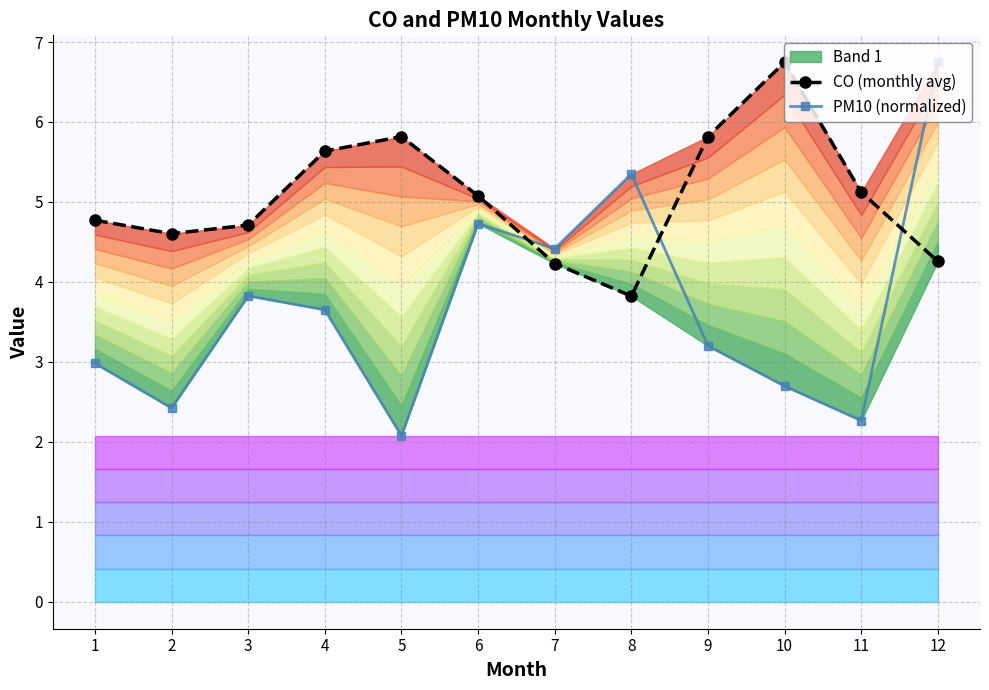

Is it true that PM10 (normalized) equals 5.3 at 8?

True